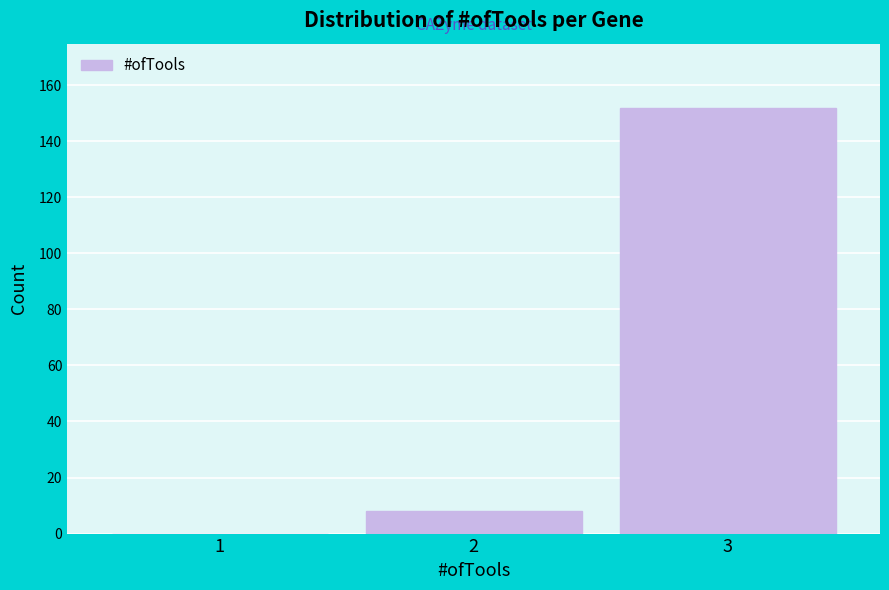

Reading left to right, transcribe all the data shown in this chart.

1=0	2=8	3=152